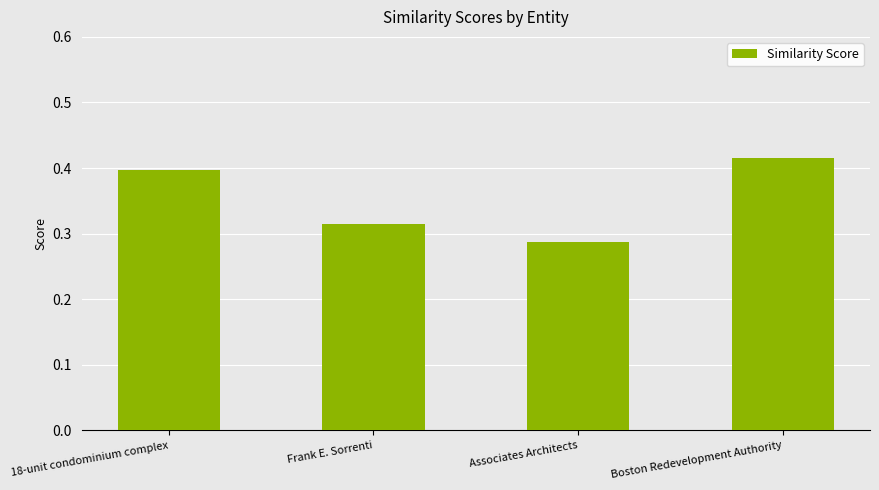

What is the label of the 4th bar from the left?

Boston Redevelopment Authority